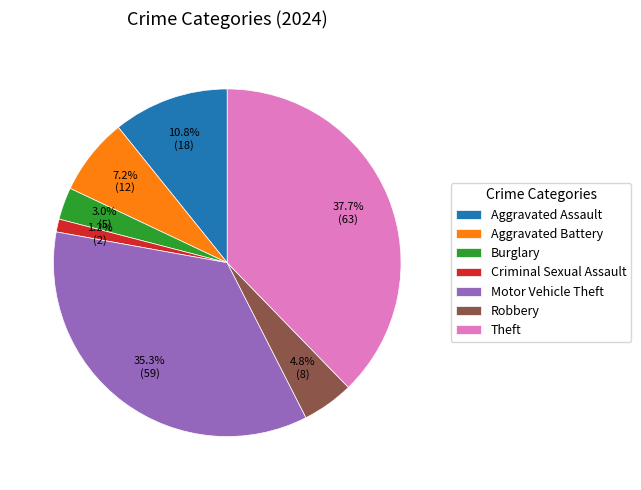

Does Theft represent more than half of the total?

No